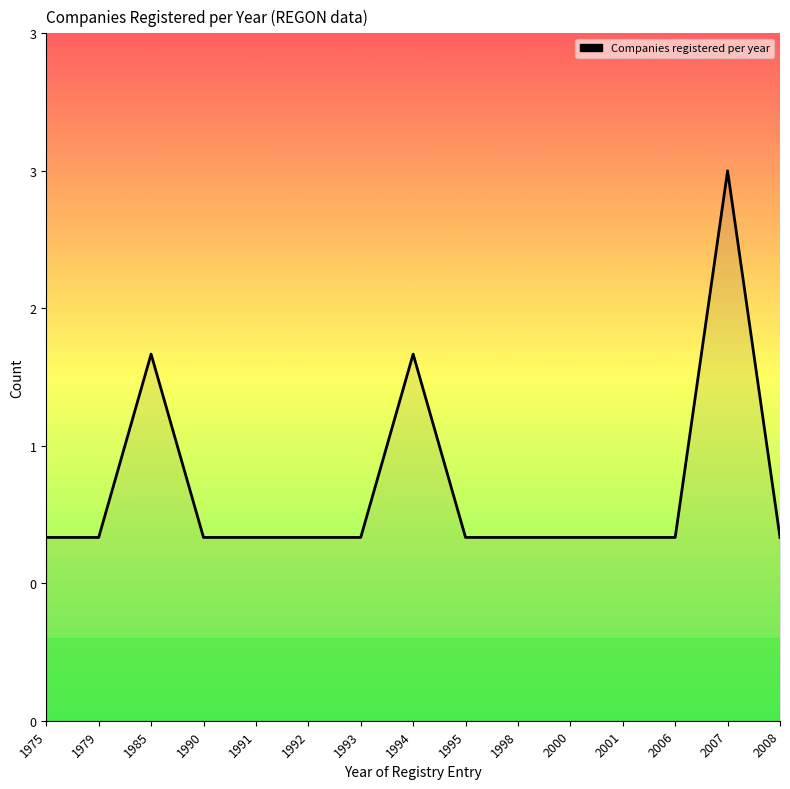

The value at 1992 is 1. True or false?

True